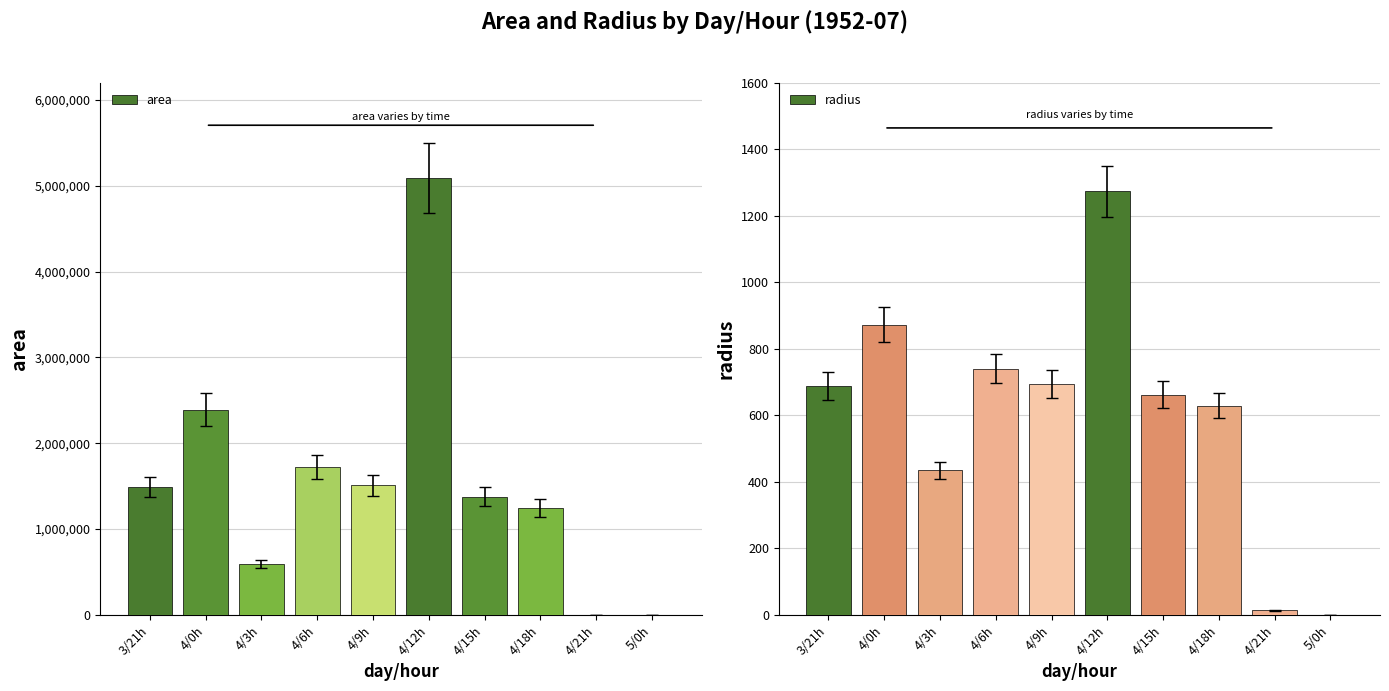

At which label is area closest to 2547500?

4/0h